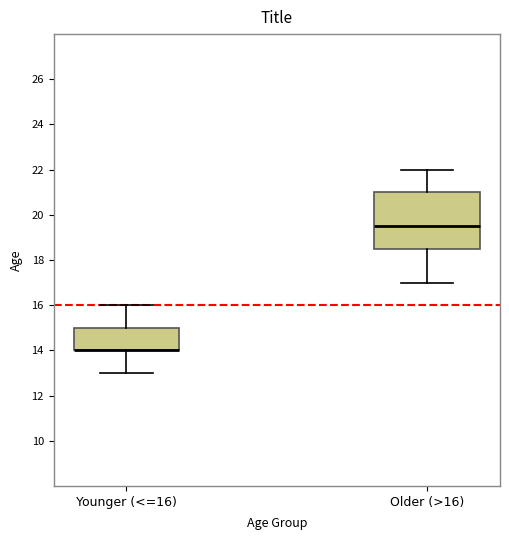

Which box is the tallest, from its lower edge to its upper edge?

Older (>16)